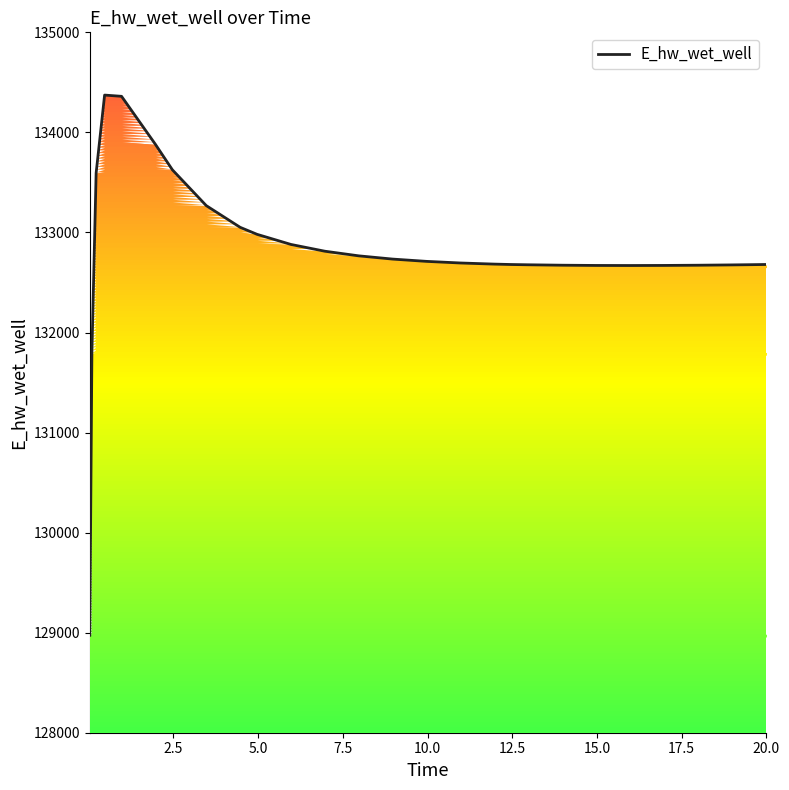

Is it true that the value at 16 is 210948.3?

False